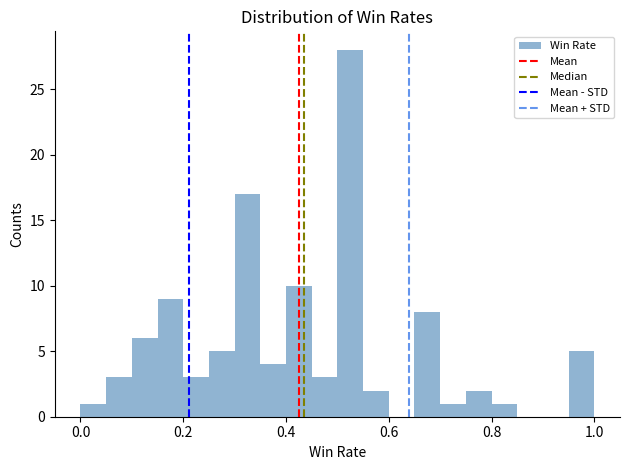

Read against the x-axis, roughly where is the centre of the tallest bar?

0.52